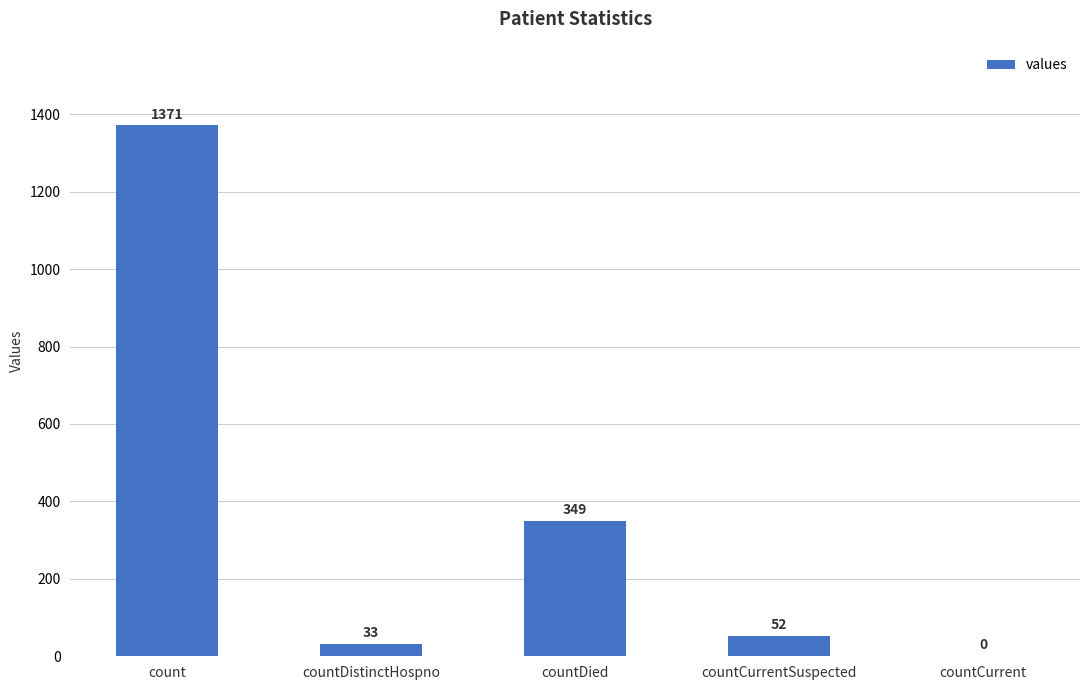

The value at countCurrent is 0. True or false?

True